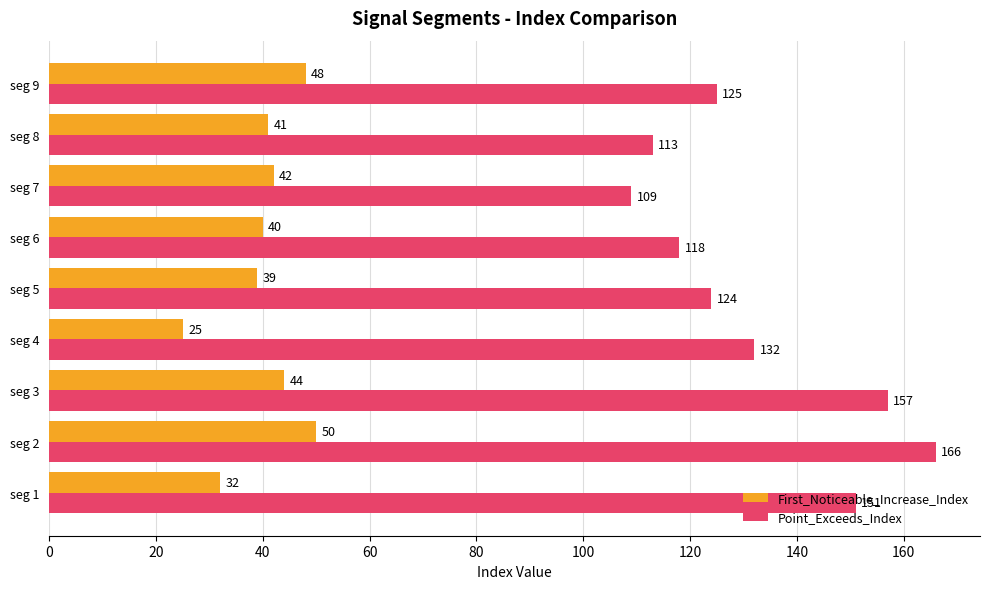

How many categories are shown in the chart?

9